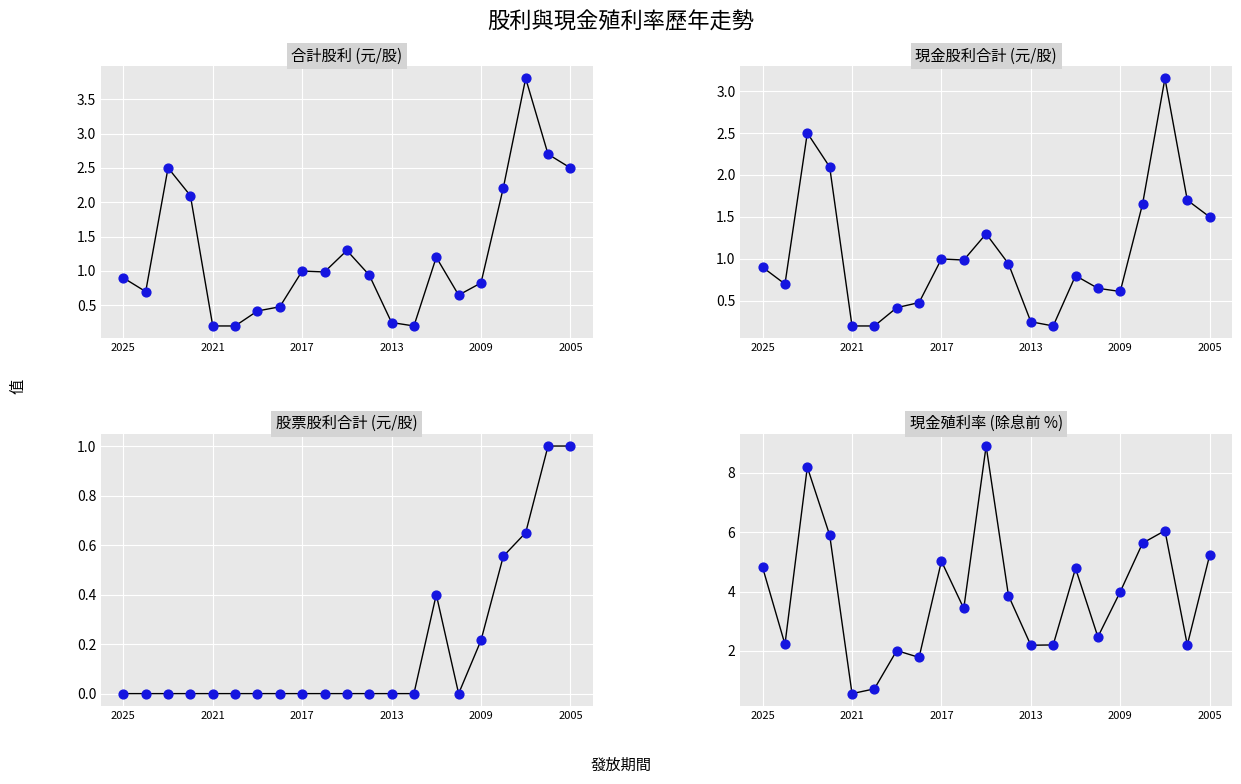

Which series reaches the maximum Y coordinate?

現金殖利率(除息前)